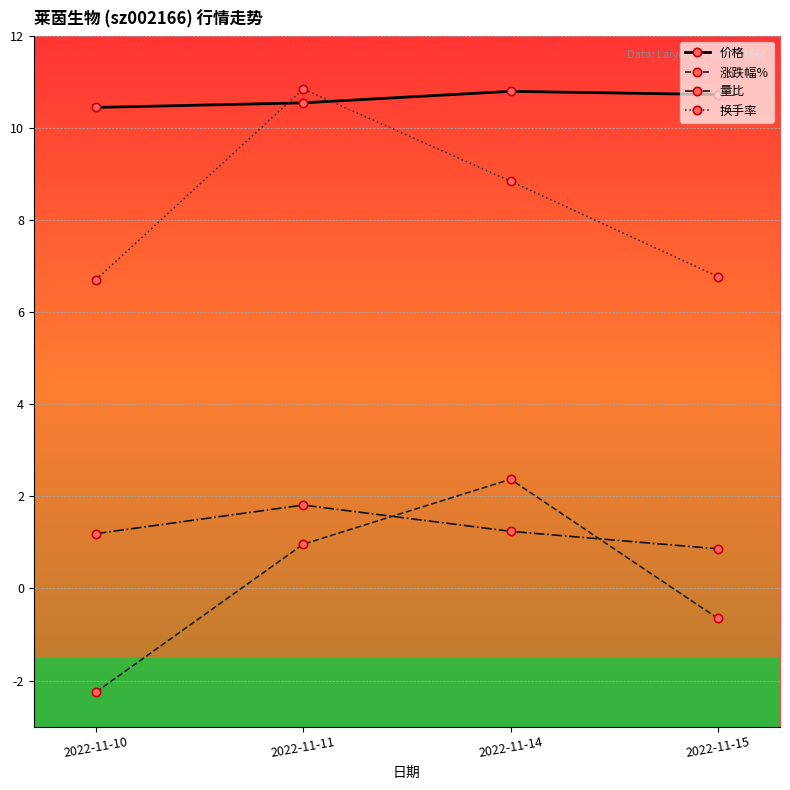

Between 2022-11-10 and 2022-11-15, which series saw the biggest shift?

涨跌幅%